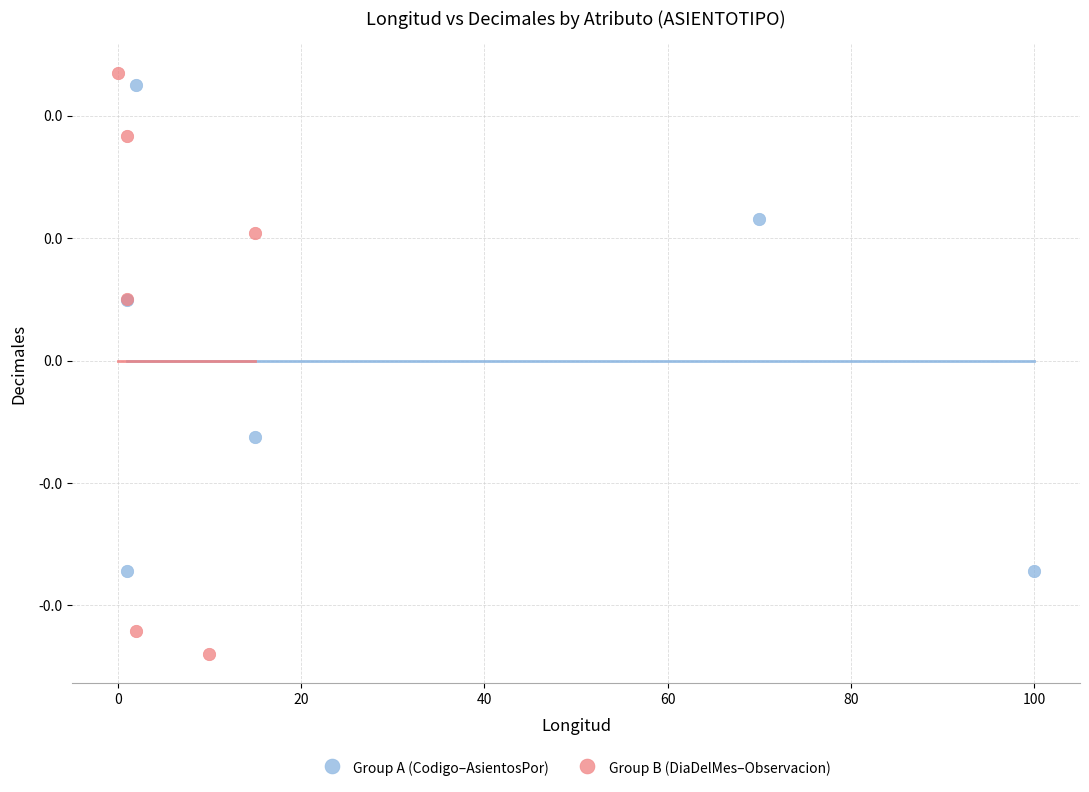

Which series reaches the maximum Y coordinate?

Group B (DiaDelMes–Observacion)